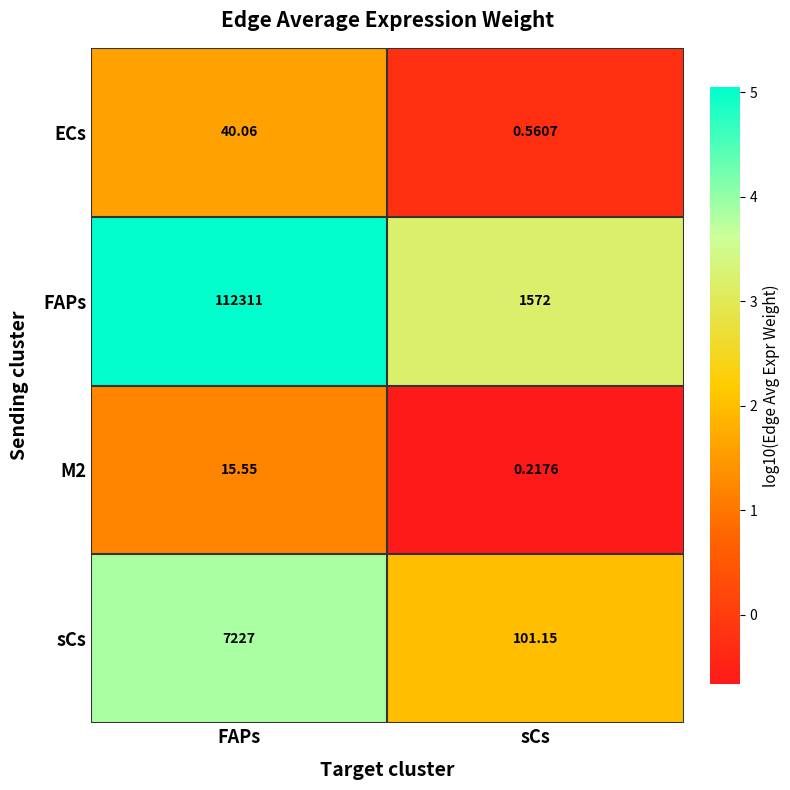

Rank the series by their maximum value, from lowest to highest.

M2, ECs, sCs, FAPs